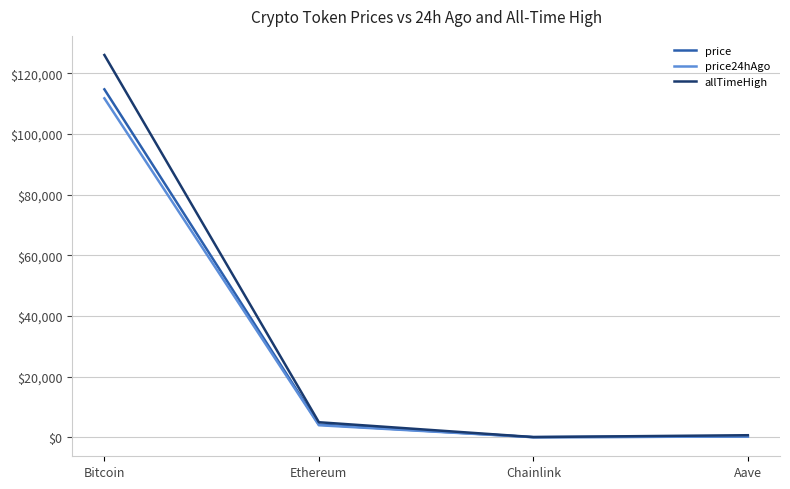

What is the greatest value displayed?

126080.0